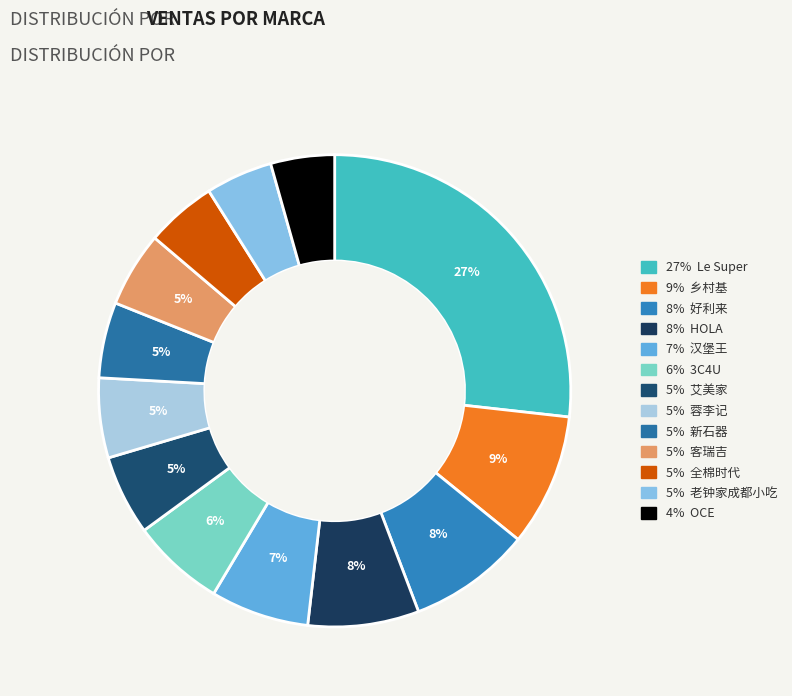

How many slices are in this pie chart?

13